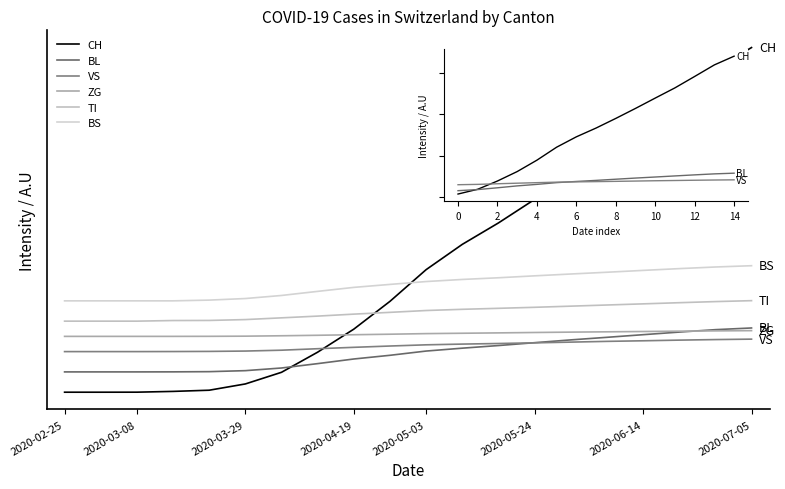

True or false: BS has more than 1 interior local peaks.

False